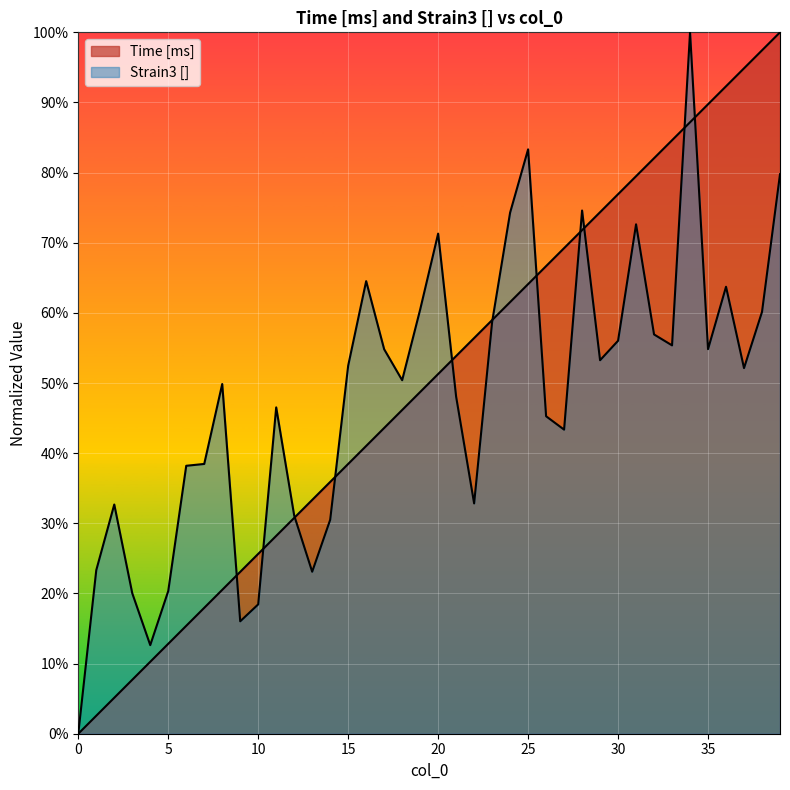

What is the approximate value of Strain3 [] at 32?

0.6